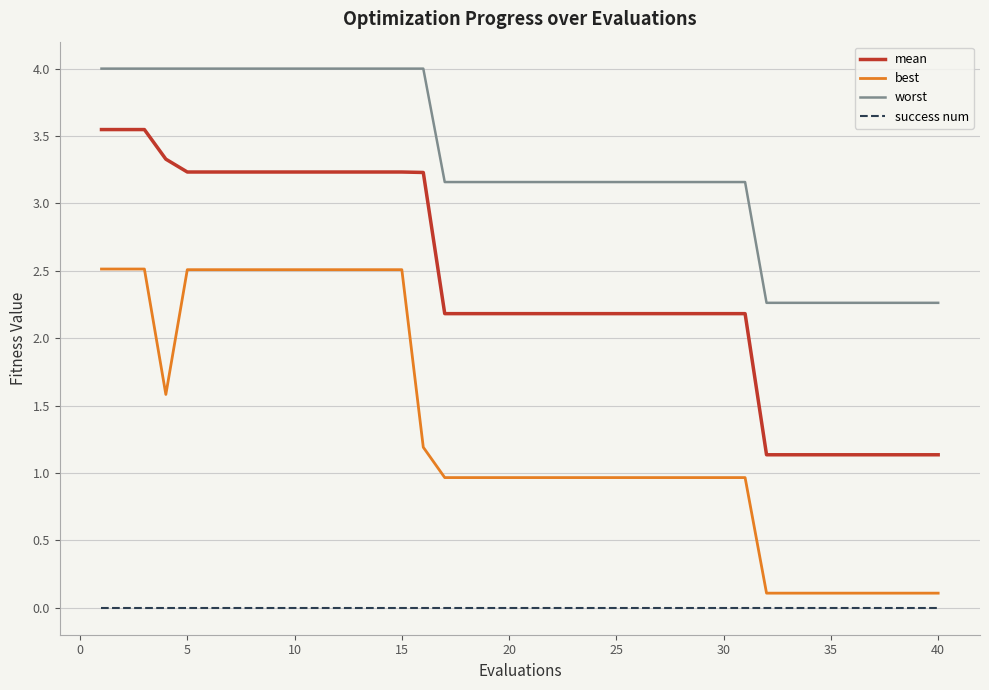

What is the sum of all mean values?

95.7